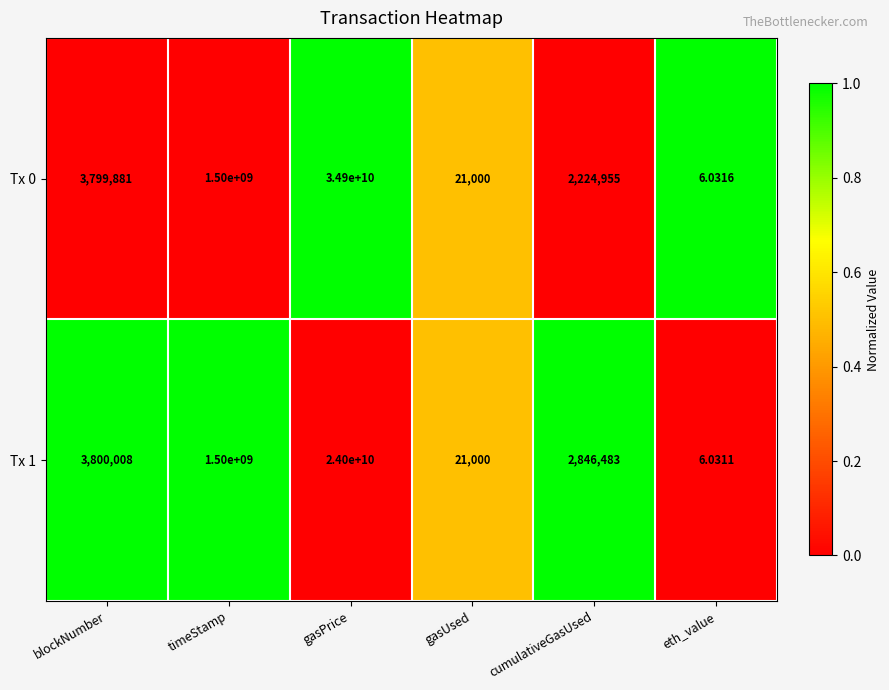

Rank the categories by Tx 1 value from lowest to highest.

eth_value, gasUsed, cumulativeGasUsed, blockNumber, timeStamp, gasPrice